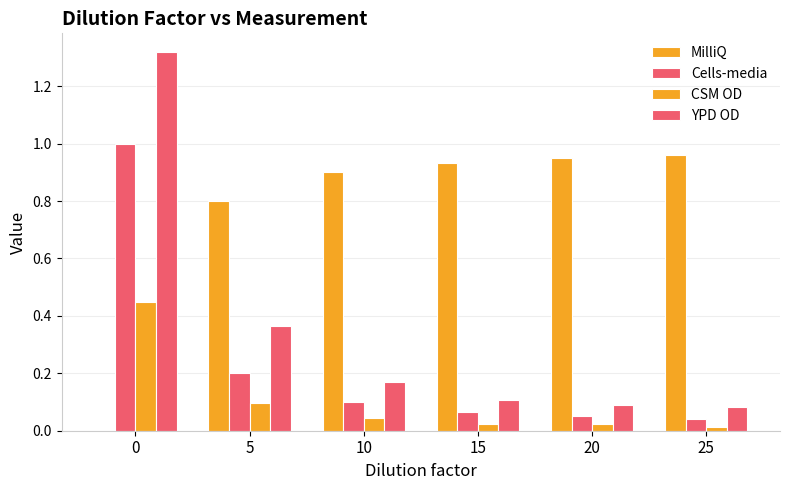

How many values in the MilliQ series exceed 0?

5